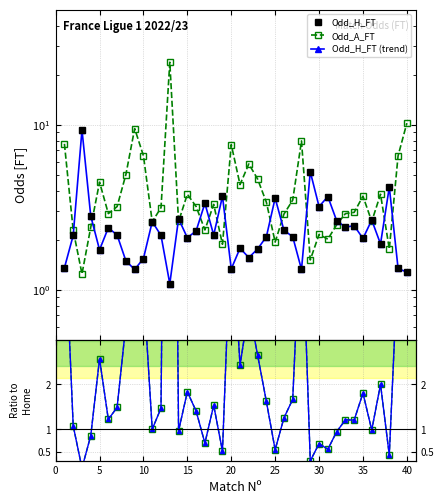

At how many categories does at least one series exceed 2?

40